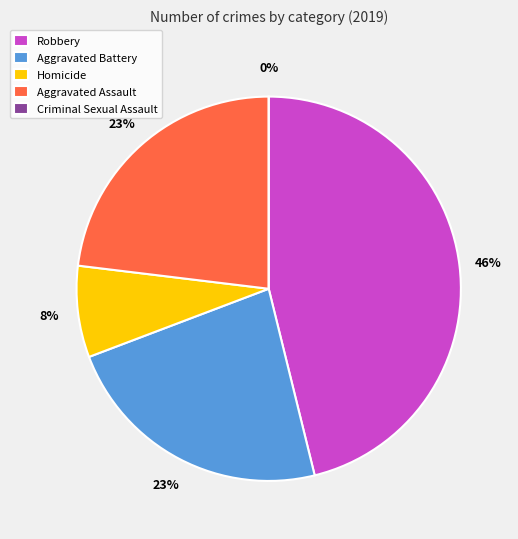

What percentage do Aggravated Assault and Robbery together represent?

69.2%